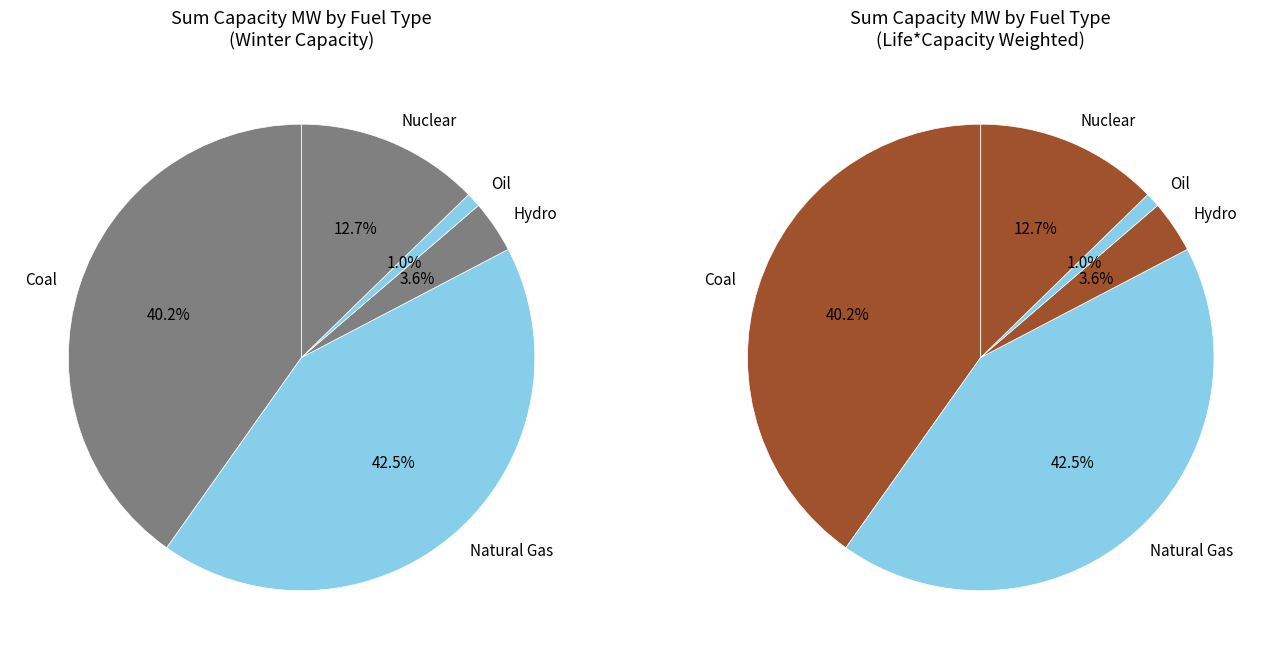

How much of the chart is everything except Coal (BIT_ST)?

59.8%